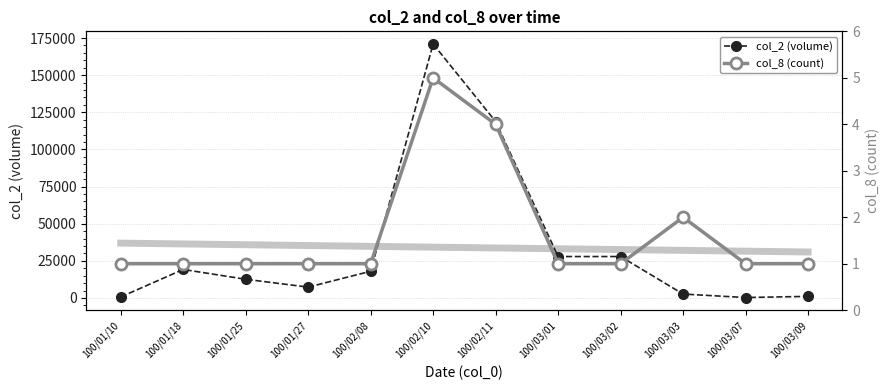

True or false: col_2 trend and col_8 (count) intersect in this chart.

False